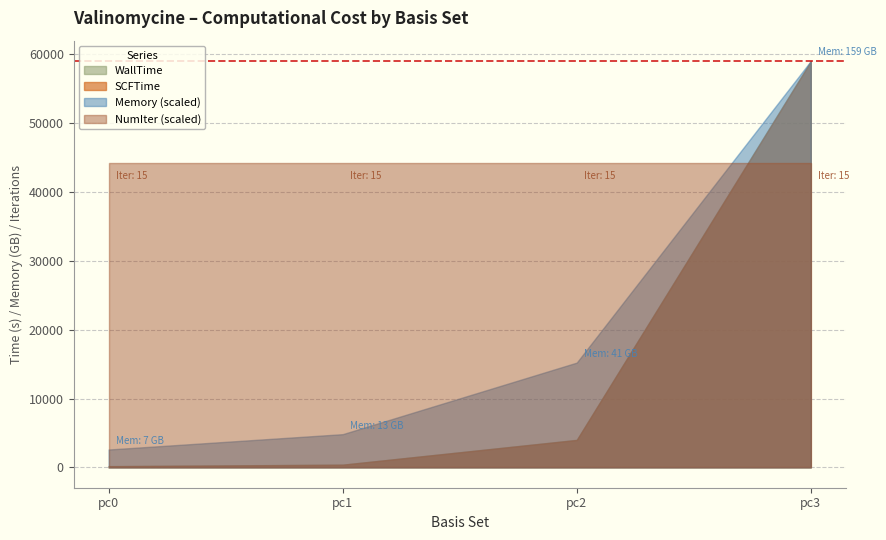

True or false: SCFTime and WallTime cross at least once.

False